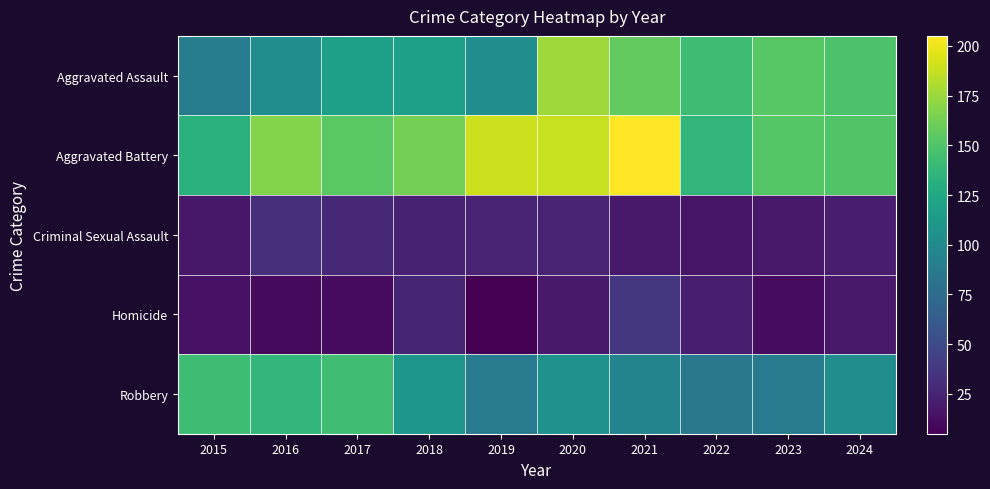

Reading right to left, transcribe all the data shown in this chart.

Aggravated Assault: 2024=149	2023=153	2022=143	2021=157	2020=176	2019=103	2018=118	2017=118	2016=103	2015=89
Aggravated Battery: 2024=151	2023=152	2022=137	2021=205	2020=188	2019=190	2018=163	2017=154	2016=168	2015=133
Criminal Sexual Assault: 2024=21	2023=19	2022=16	2021=19	2020=24	2019=24	2018=23	2017=28	2016=32	2015=18
Homicide: 2024=19	2023=12	2022=22	2021=37	2020=19	2019=5	2018=26	2017=11	2016=10	2015=15
Robbery: 2024=103	2023=88	2022=85	2021=95	2020=107	2019=88	2018=110	2017=144	2016=137	2015=143